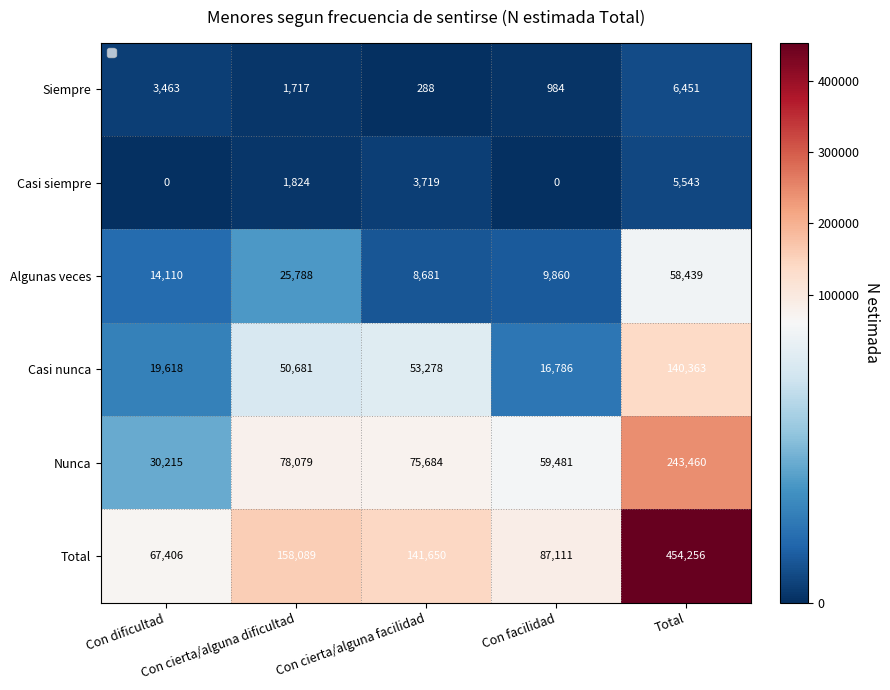

What is the total value across all series at Con facilidad?

174222